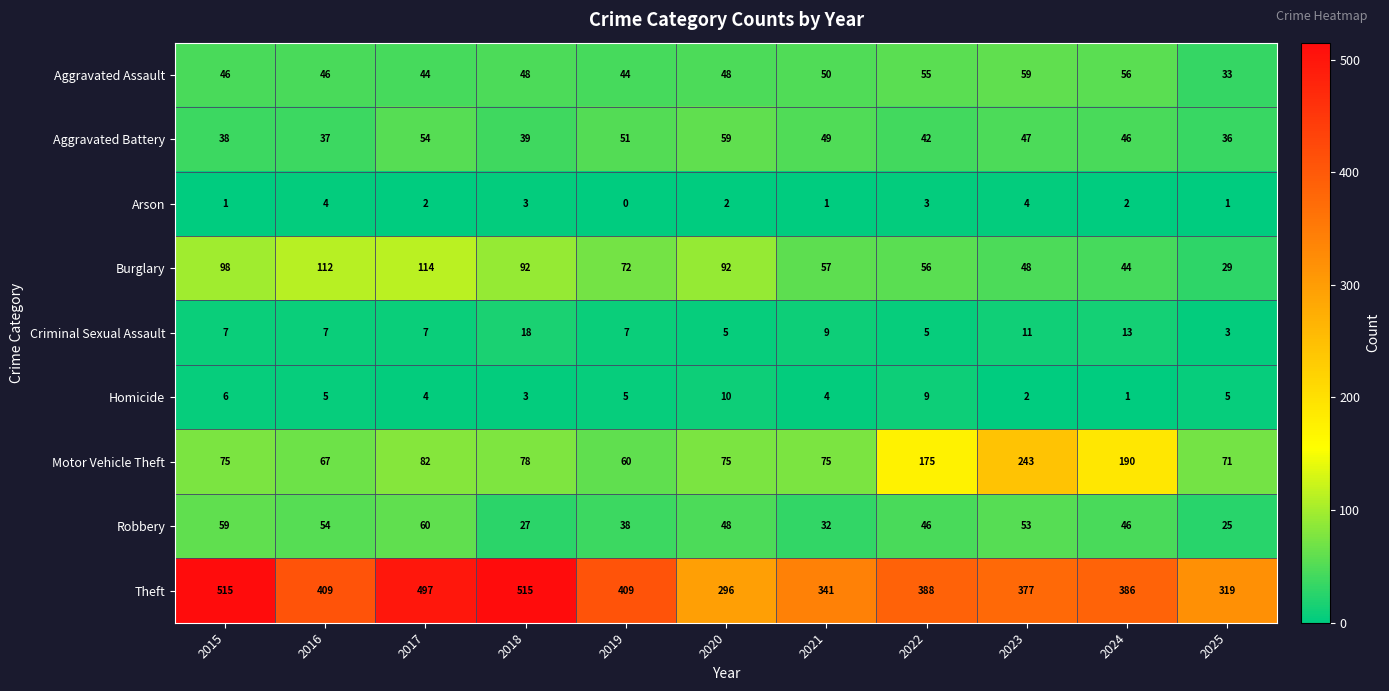

What is the difference between the second highest and minimum values in the Burglary series?

83